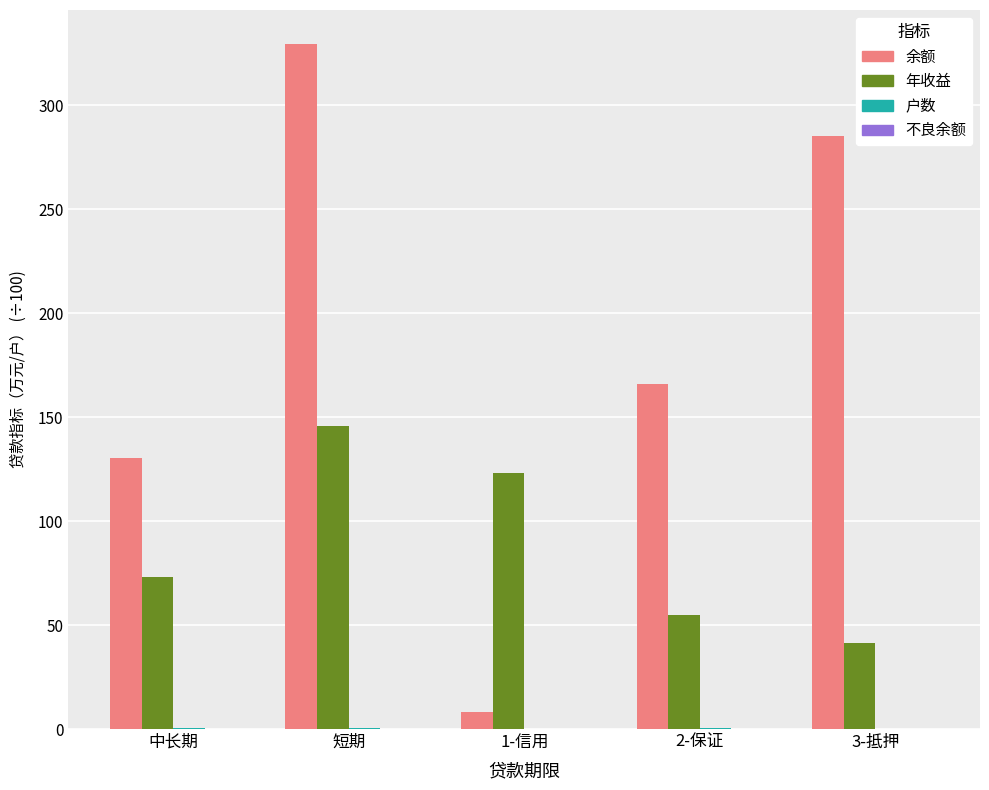

The value of 余额 at 2-保证 is 113.1. True or false?

False